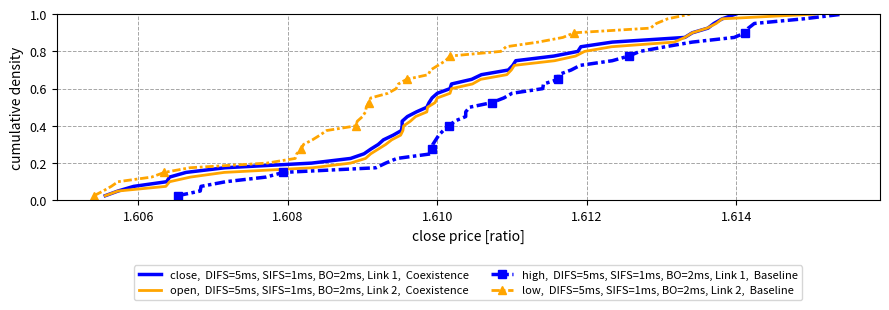

What is the difference between the maximum and minimum values in the high,  DIFS=5ms, SIFS=1ms, BO=2ms, Link 1,  Baseline series?

1.0